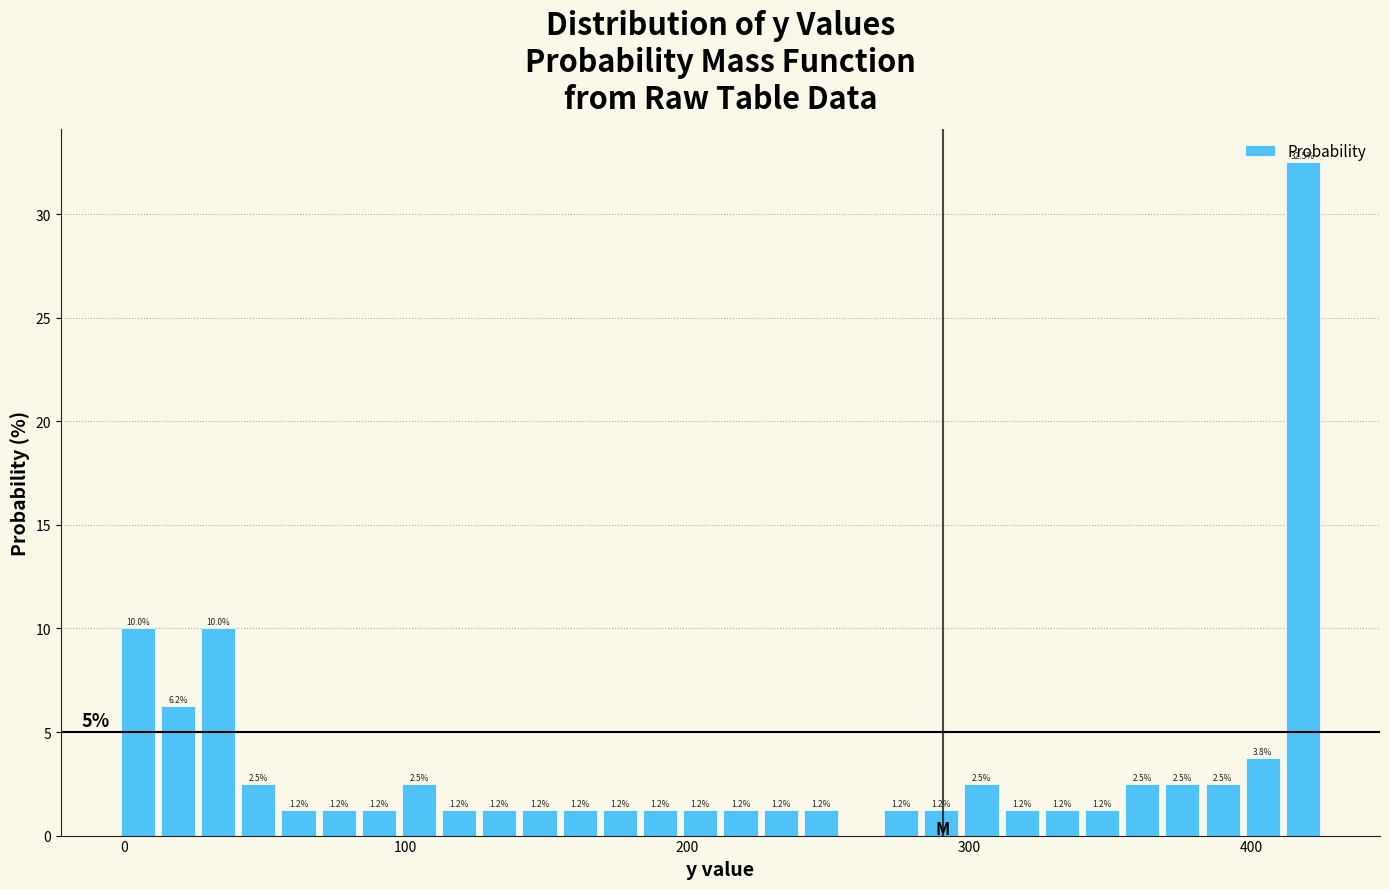

Read against the x-axis, roughly where is the centre of the tallest bar?

420